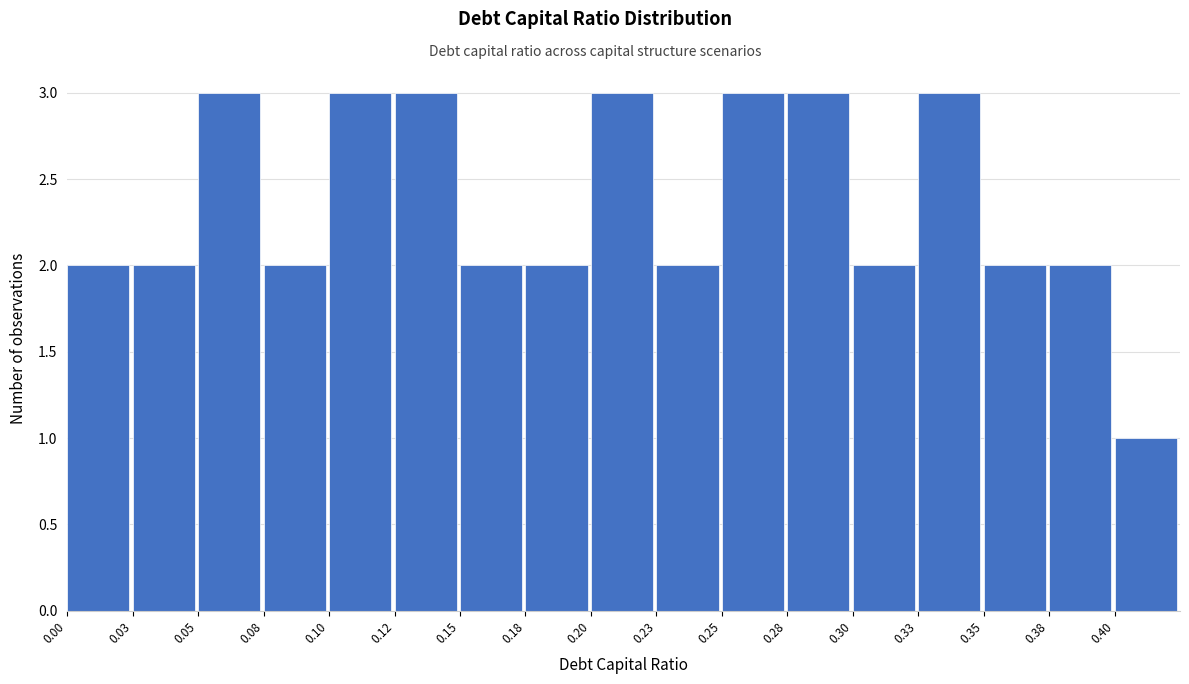

Reading right to left, list all the values displayed in this chart.

1	2	2	3	2	3	3	2	3	2	2	3	3	2	3	2	2